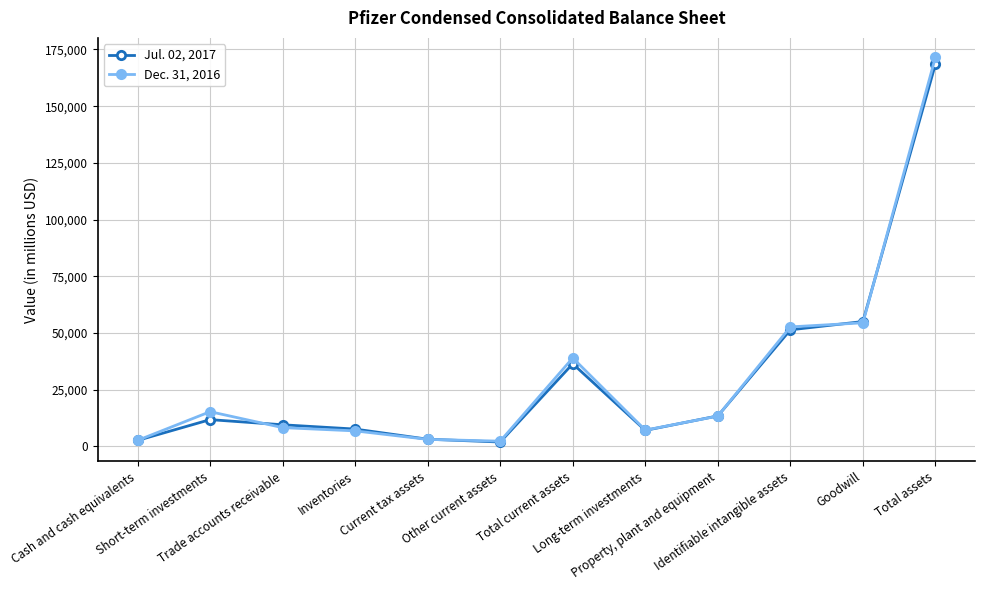

The value of Jul. 02, 2017 at Trade accounts receivable is 9476. True or false?

True